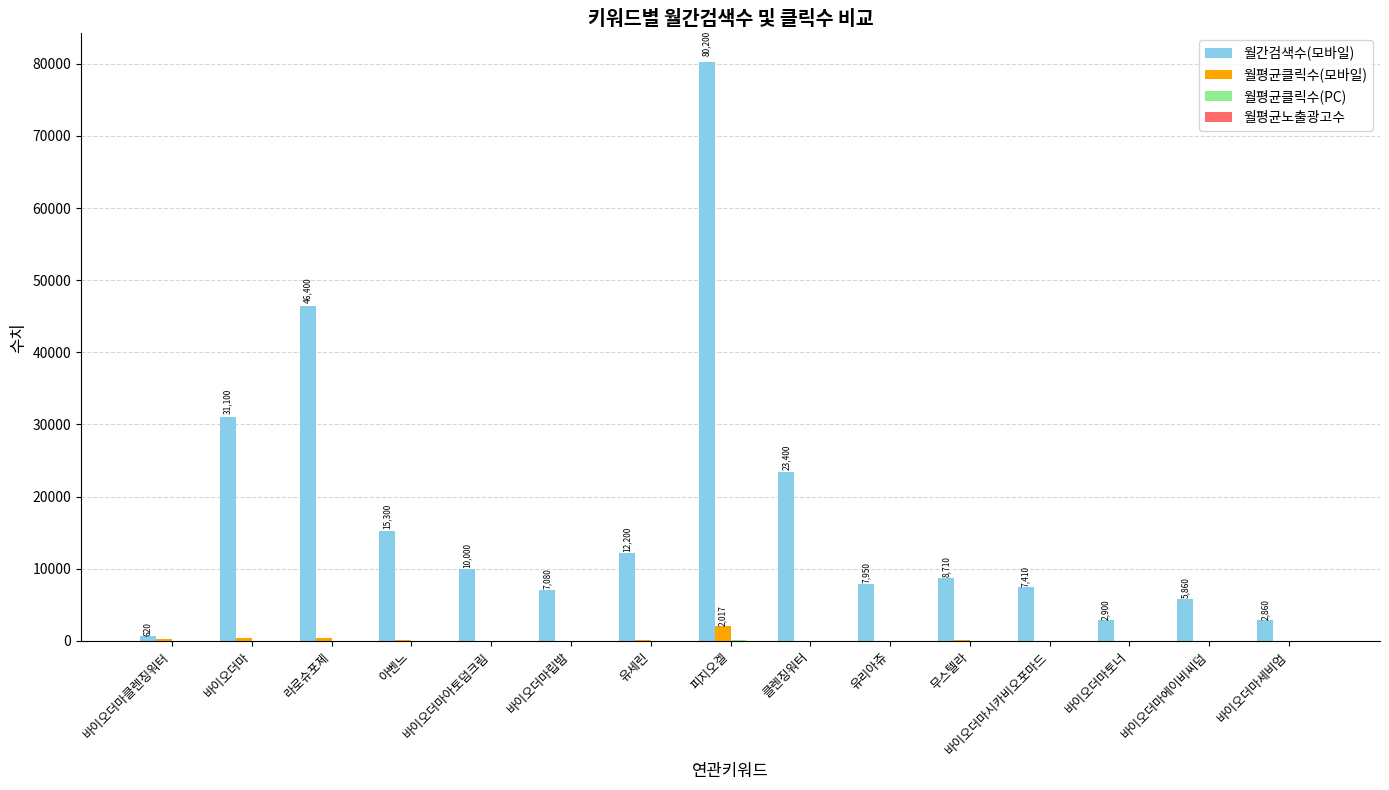

Is the value of 월간검색수(모바일) at 바이오더마시카비오포마드 greater than the value of 월평균클릭수(모바일) at 바이오더마아토덤크림?

Yes